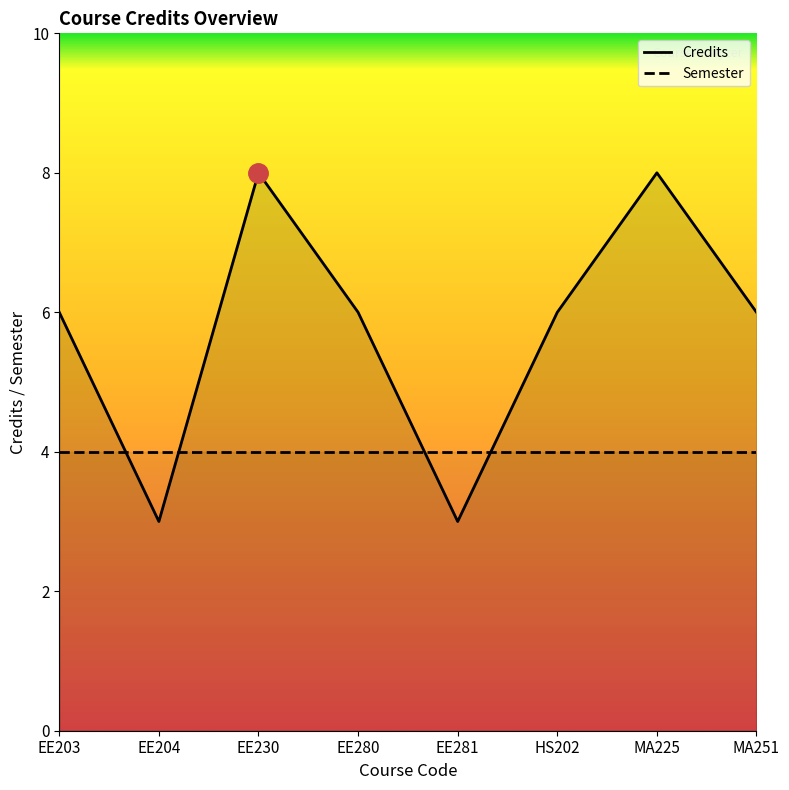

What is the maximum value for Semester?

4